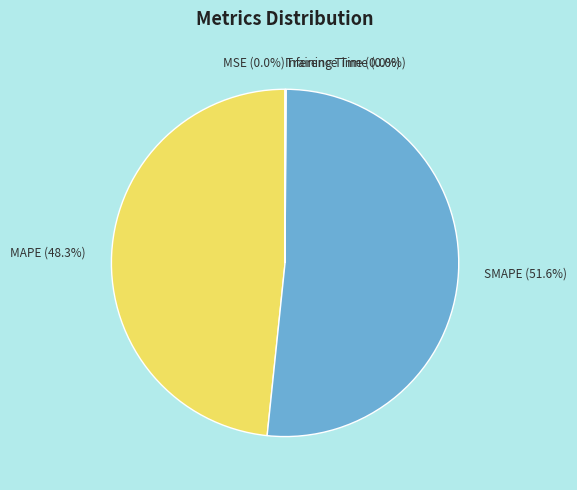

Which category accounts for the majority?

SMAPE